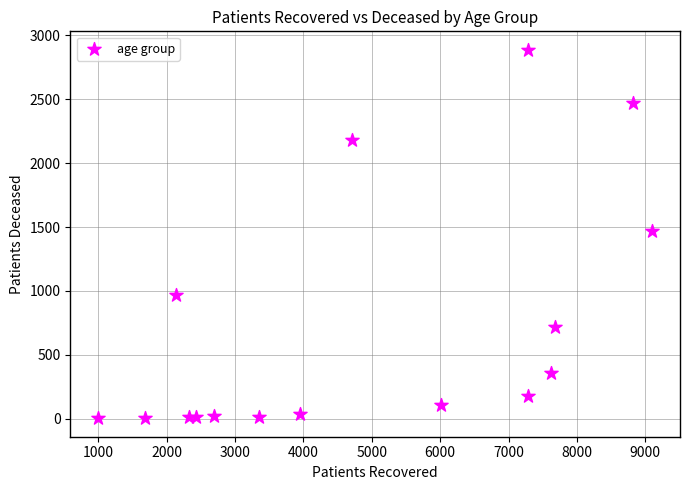

What is the range of X values (max minus min)?

8108